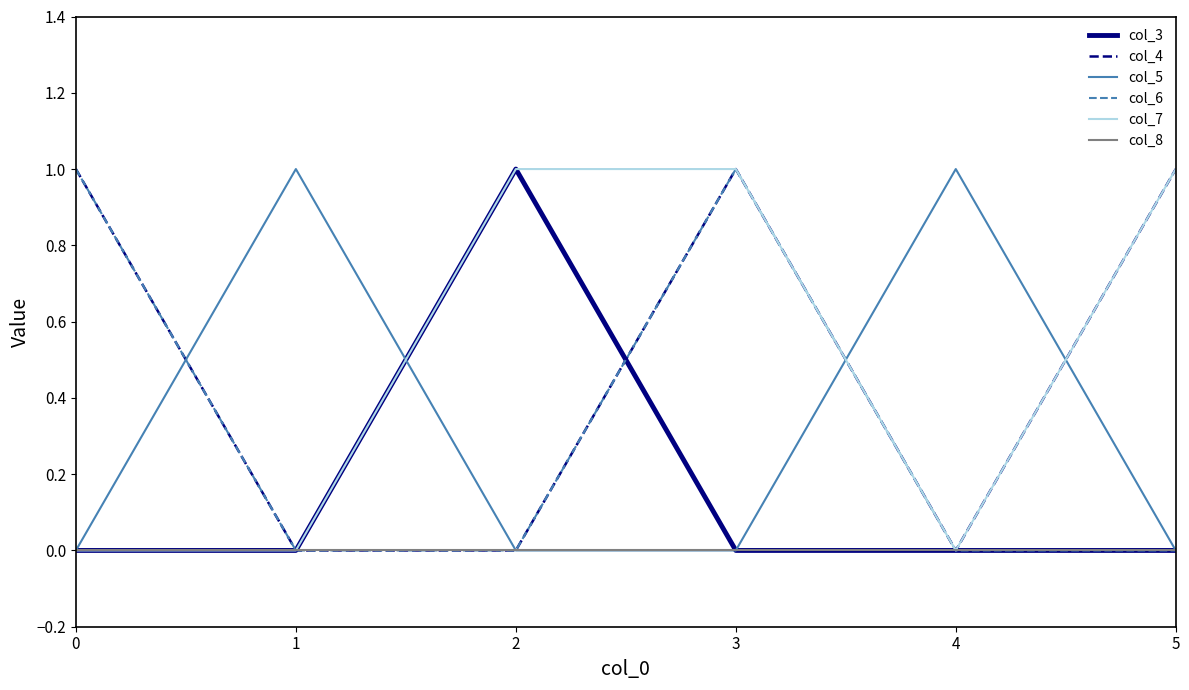

True or false: col_3 has a value of 0 at 3.

True